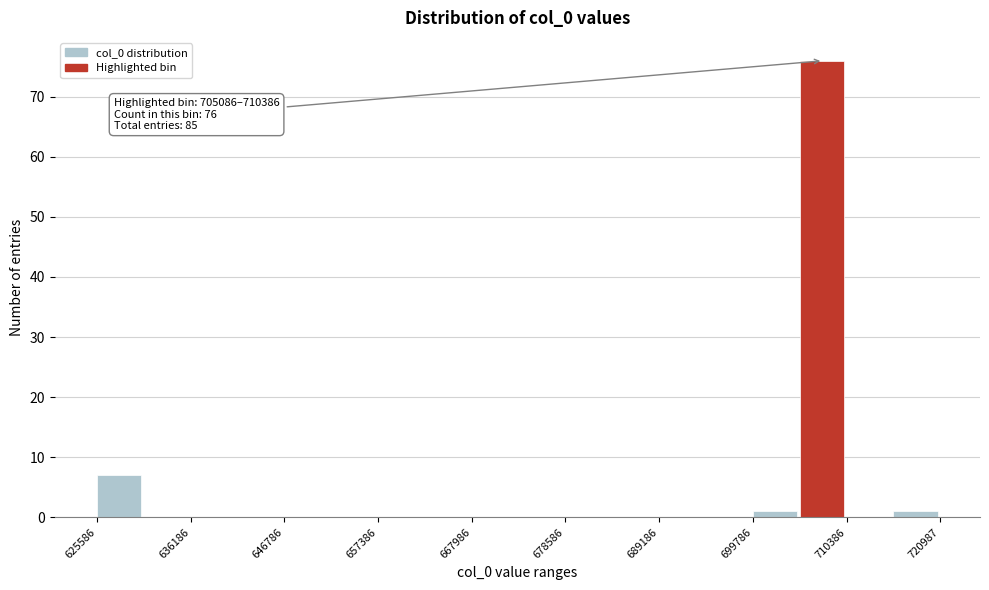

Around what value on the x-axis is the tallest bar? Give the approximate position of its centre, as read against the axis.

708000